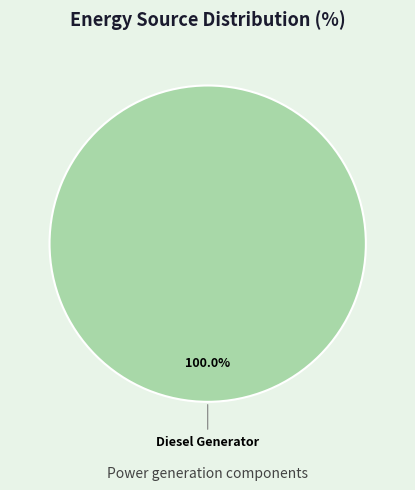

Does Diesel Generator account for over 50% of the chart?

Yes